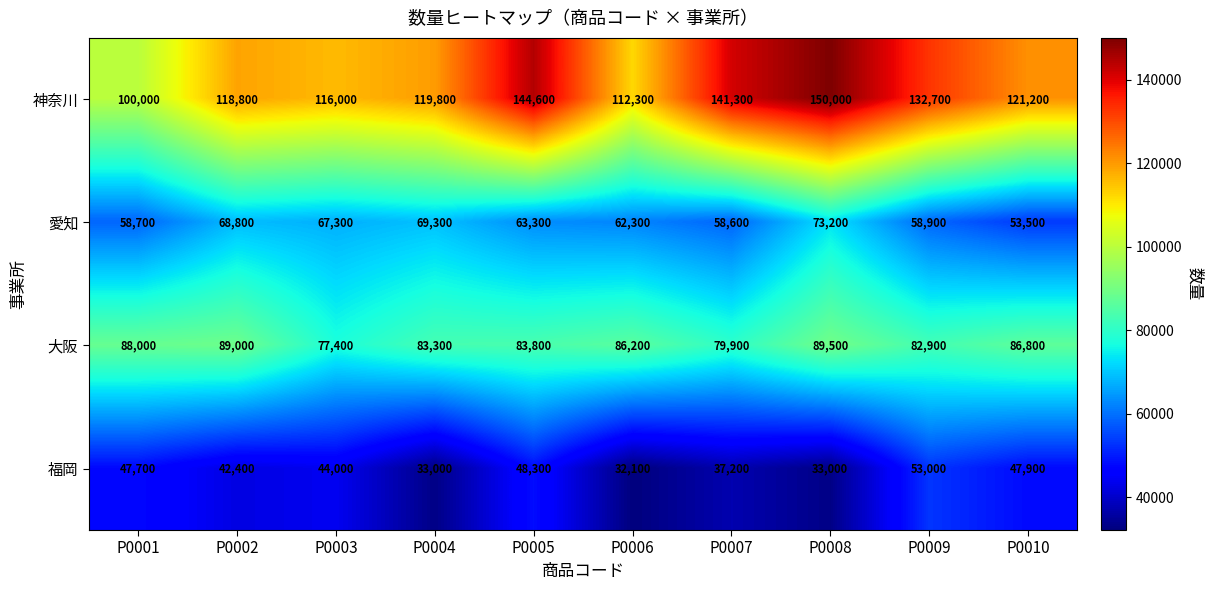

At which label is 神奈川 closest to 125000?

P0010